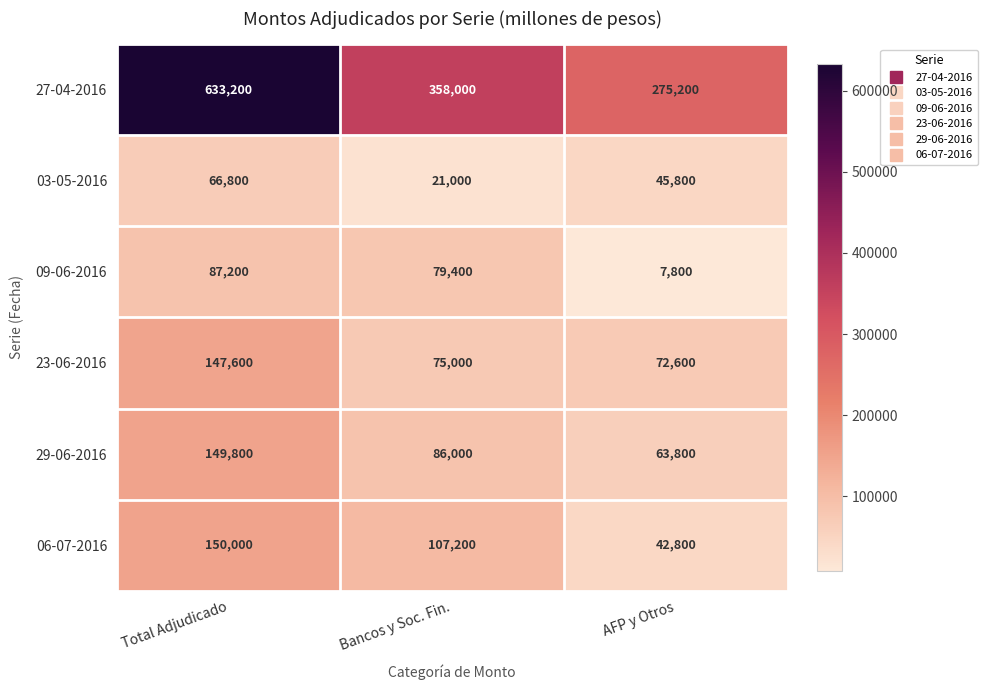

What is the minimum value shown in the chart?

7800